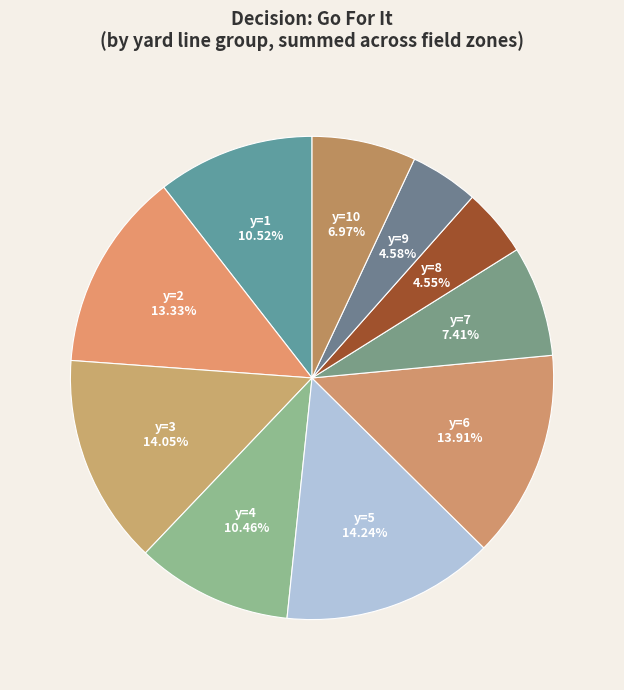

Is there any slice that represents more than half of the pie?

No